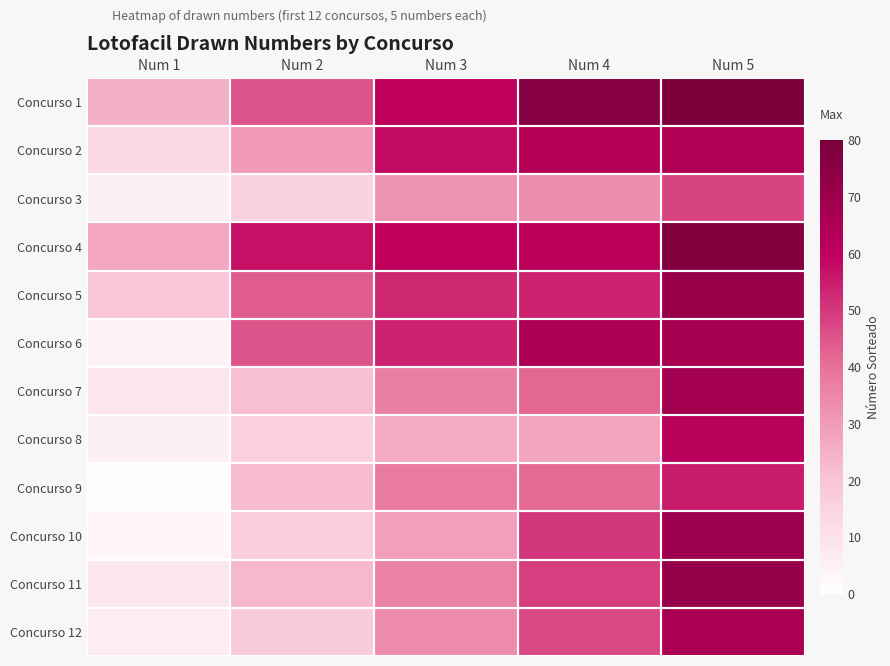

Reading left to right, list all the values displayed in this chart.

Concurso 1: Num 1=25	Num 2=45	Num 3=60	Num 4=76	Num 5=79
Concurso 2: Num 1=13	Num 2=30	Num 3=58	Num 4=63	Num 5=64
Concurso 3: Num 1=5	Num 2=15	Num 3=32	Num 4=33	Num 5=48
Concurso 4: Num 1=27	Num 2=57	Num 3=60	Num 4=61	Num 5=77
Concurso 5: Num 1=19	Num 2=44	Num 3=53	Num 4=54	Num 5=71
Concurso 6: Num 1=4	Num 2=45	Num 3=54	Num 4=65	Num 5=67
Concurso 7: Num 1=9	Num 2=21	Num 3=37	Num 4=42	Num 5=68
Concurso 8: Num 1=5	Num 2=16	Num 3=26	Num 4=28	Num 5=62
Concurso 9: Num 1=1	Num 2=22	Num 3=38	Num 4=41	Num 5=55
Concurso 10: Num 1=3	Num 2=17	Num 3=29	Num 4=50	Num 5=70
Concurso 11: Num 1=8	Num 2=23	Num 3=36	Num 4=49	Num 5=72
Concurso 12: Num 1=6	Num 2=18	Num 3=34	Num 4=47	Num 5=66